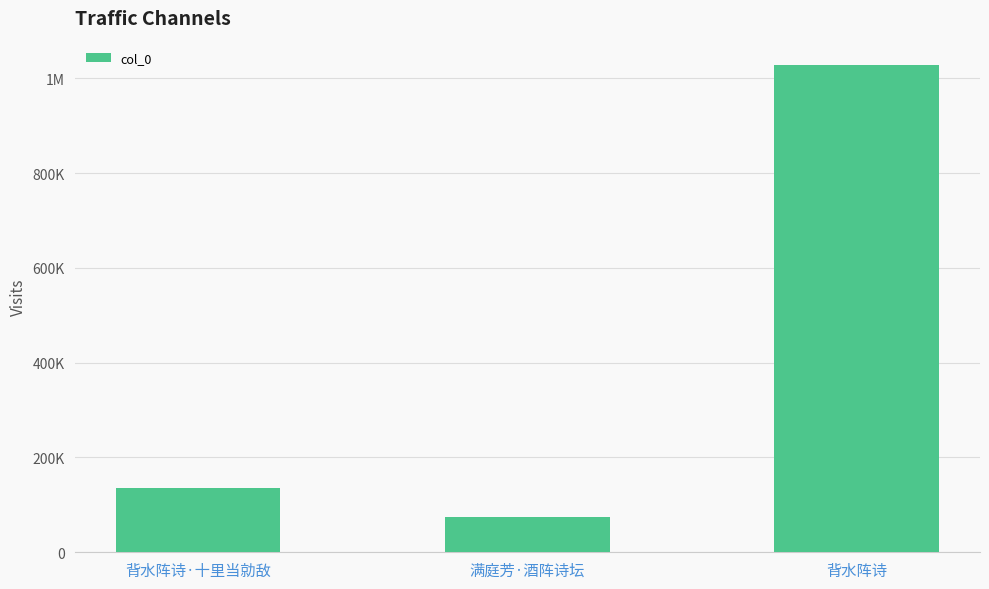

At which label does the data first exceed 135323?

背水阵诗